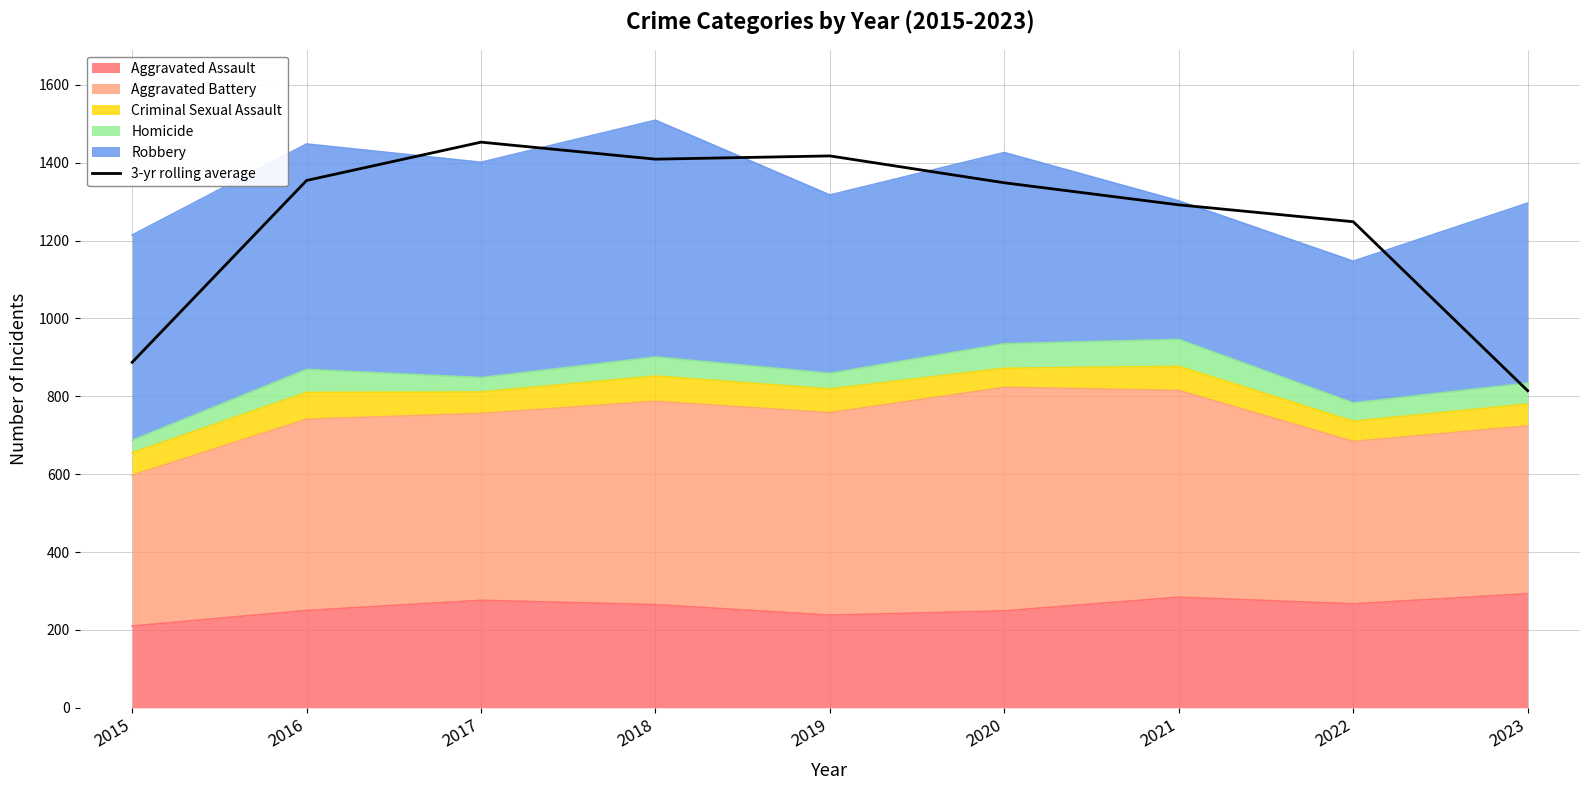

Reading right to left, what are all the values shown in this chart?

2023=814.3	2022=1248.3	2021=1291.7	2020=1348.3	2019=1417.3	2018=1409.0	2017=1452.7	2016=1354.3	2015=887.3